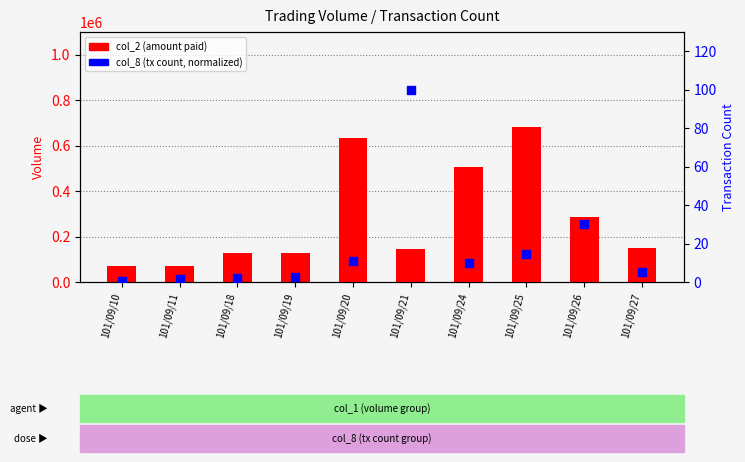

At how many categories does at least one series exceed 157673?

4